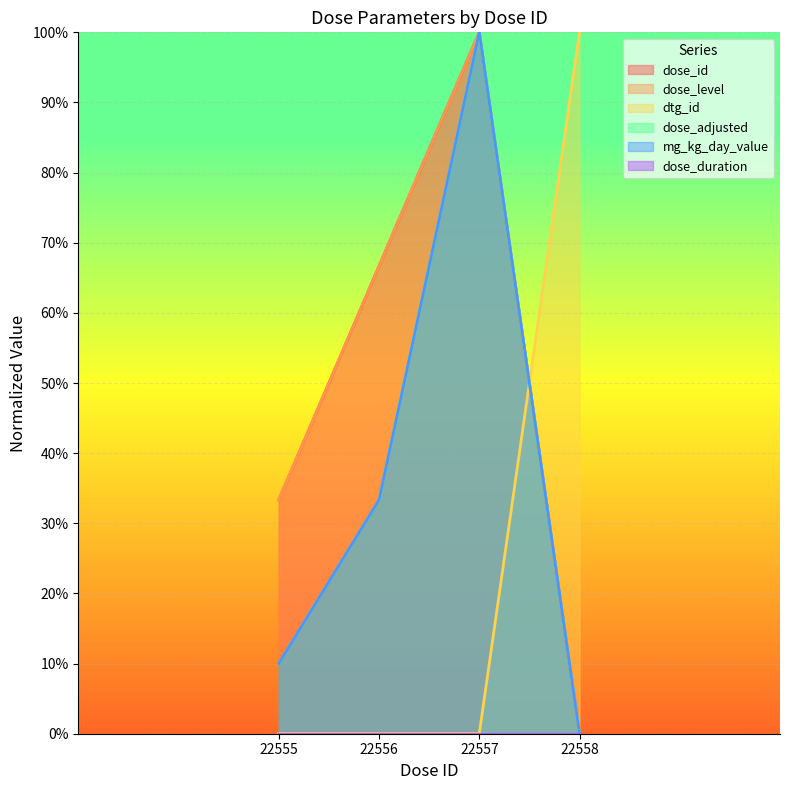

Where is dose_level nearest to the value 0?

22558